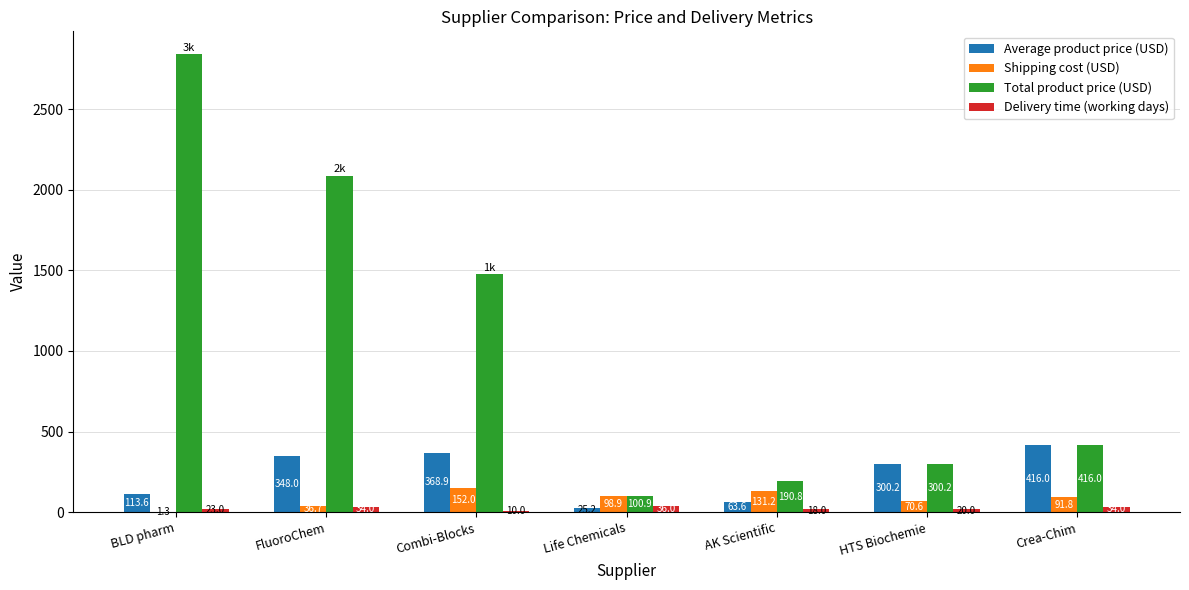

Reading left to right, extract all data points from this chart.

Average product price (USD): BLD pharm=113.6	FluoroChem=348.0	Combi-Blocks=368.9	Life Chemicals=25.2	AK Scientific=63.6	HTS Biochemie=300.2	Crea-Chim=416.0
Shipping cost (USD): BLD pharm=1.3	FluoroChem=36.7	Combi-Blocks=152.0	Life Chemicals=98.9	AK Scientific=131.2	HTS Biochemie=70.6	Crea-Chim=91.8
Total product price (USD): BLD pharm=2840.0	FluoroChem=2087.9	Combi-Blocks=1475.5	Life Chemicals=100.9	AK Scientific=190.8	HTS Biochemie=300.2	Crea-Chim=416.0
Delivery time (working days): BLD pharm=23.0	FluoroChem=34.0	Combi-Blocks=10.0	Life Chemicals=36.0	AK Scientific=18.0	HTS Biochemie=20.0	Crea-Chim=34.0